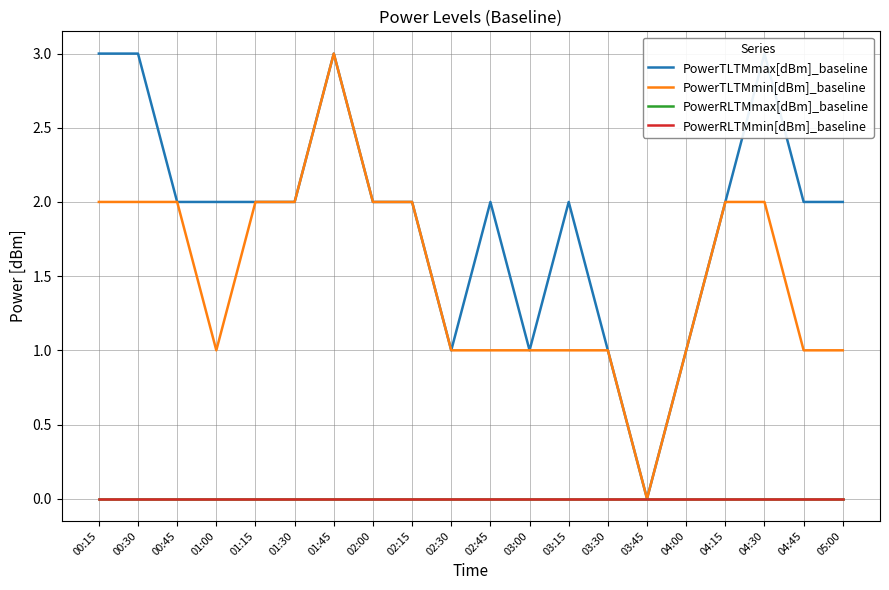

True or false: PowerTLTMmin[dBm]_baseline and PowerRLTMmin[dBm]_baseline intersect in this chart.

False